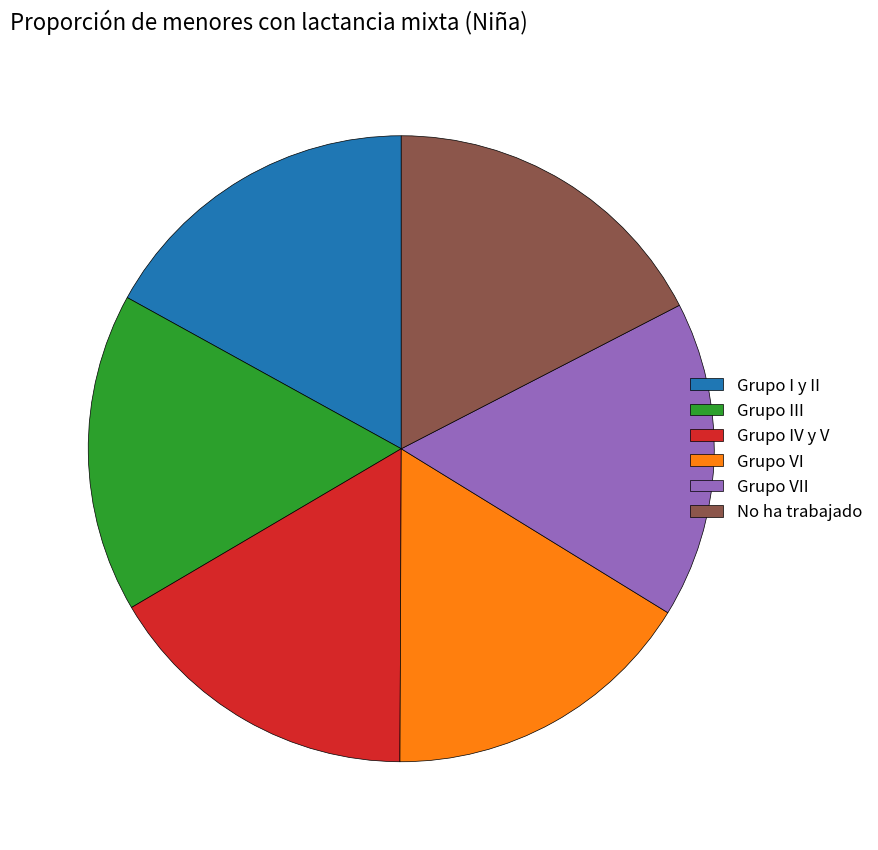

How many slices are in this pie chart?

6